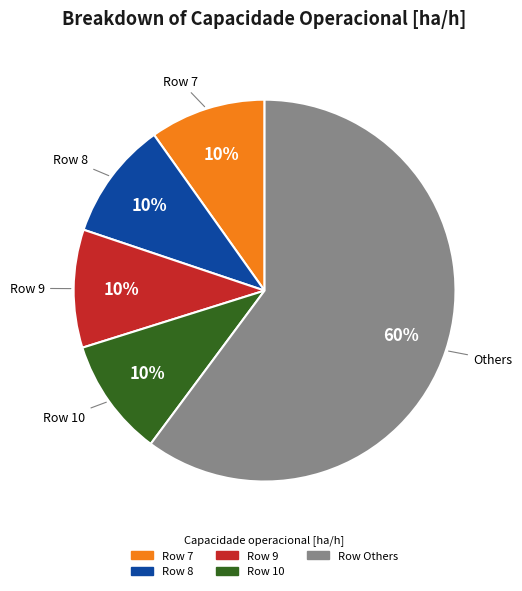

Is there a majority slice in this chart?

Yes